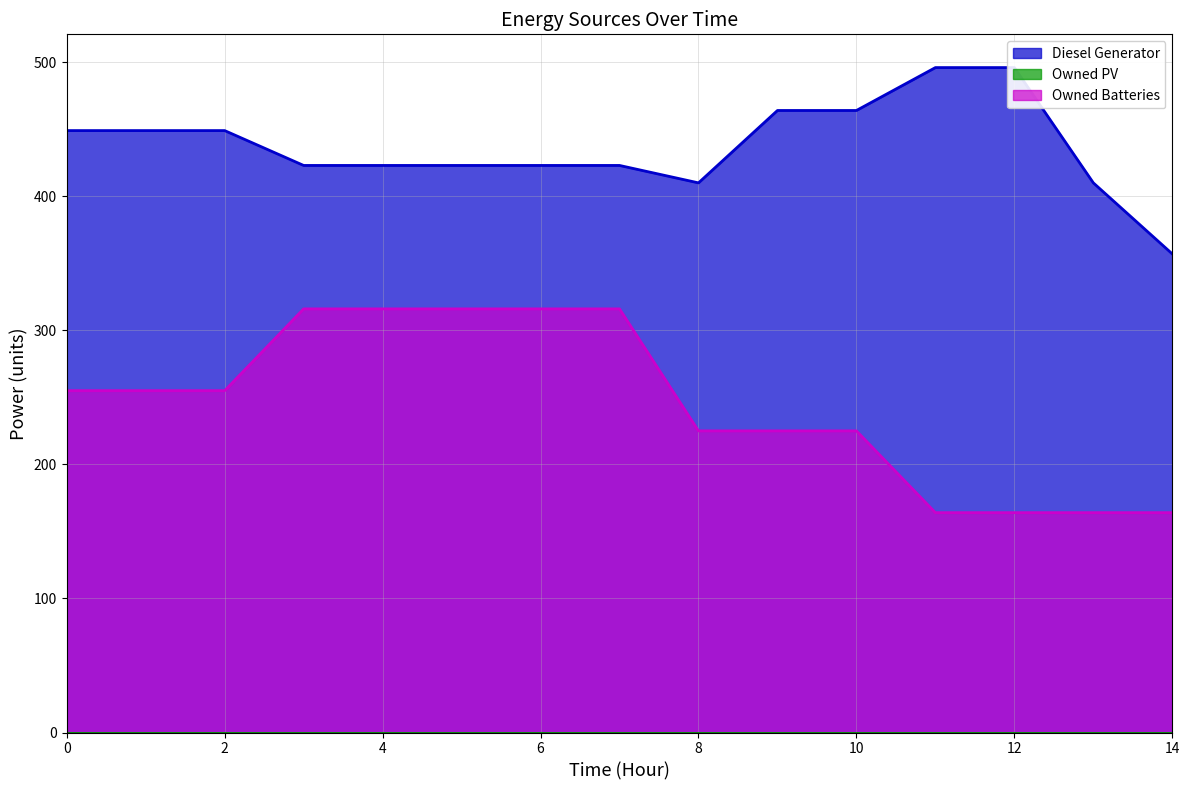

At 12, list the series in order from smallest to largest.

Owned Batteries, Diesel Generator